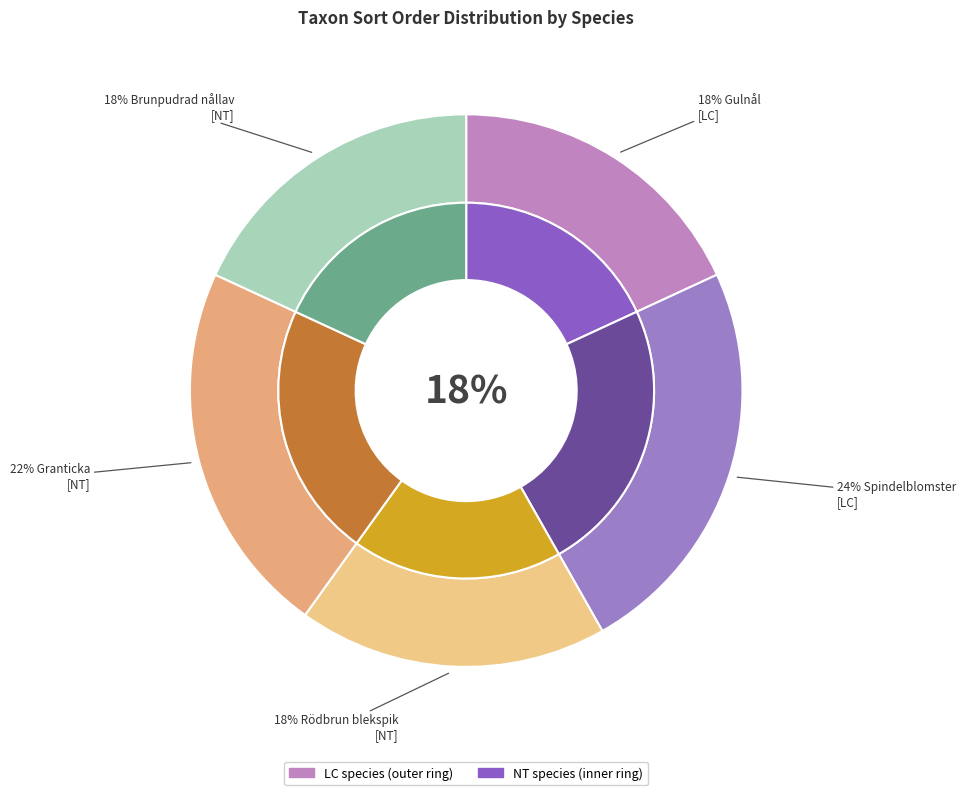

Count the number of slices in the pie.

5